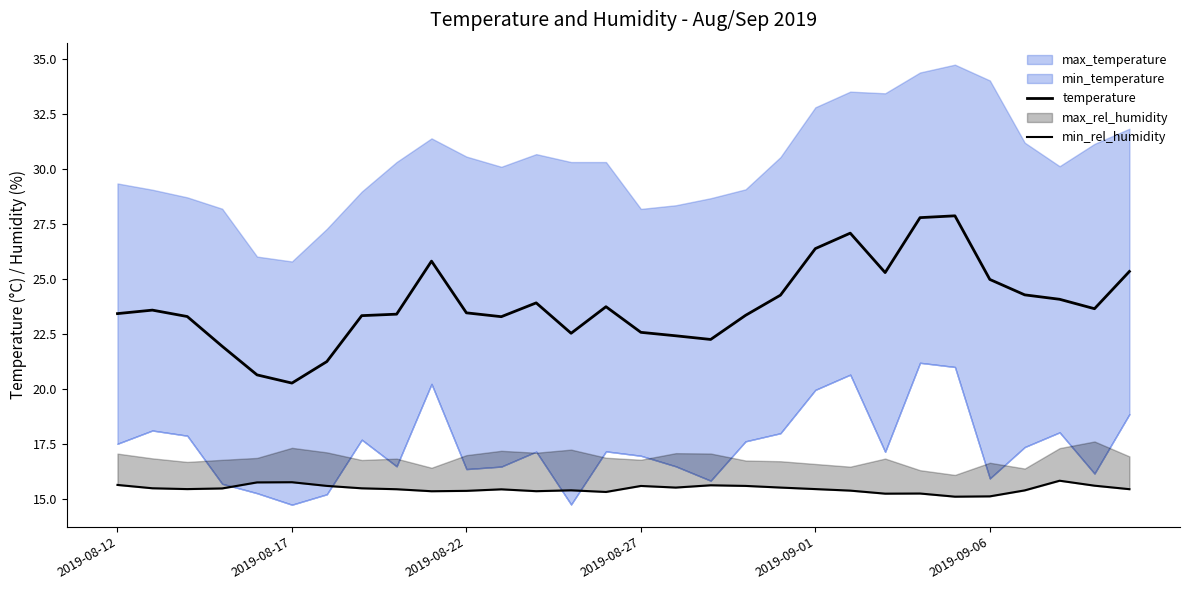

Which has a higher value, 20 or 18?

20